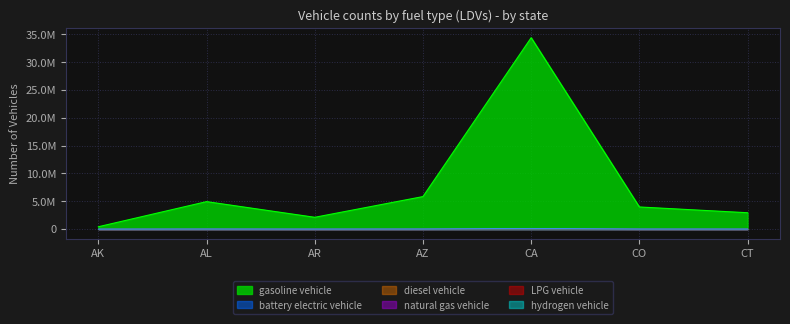

Between AL and CA, which series saw the biggest shift?

gasoline vehicle